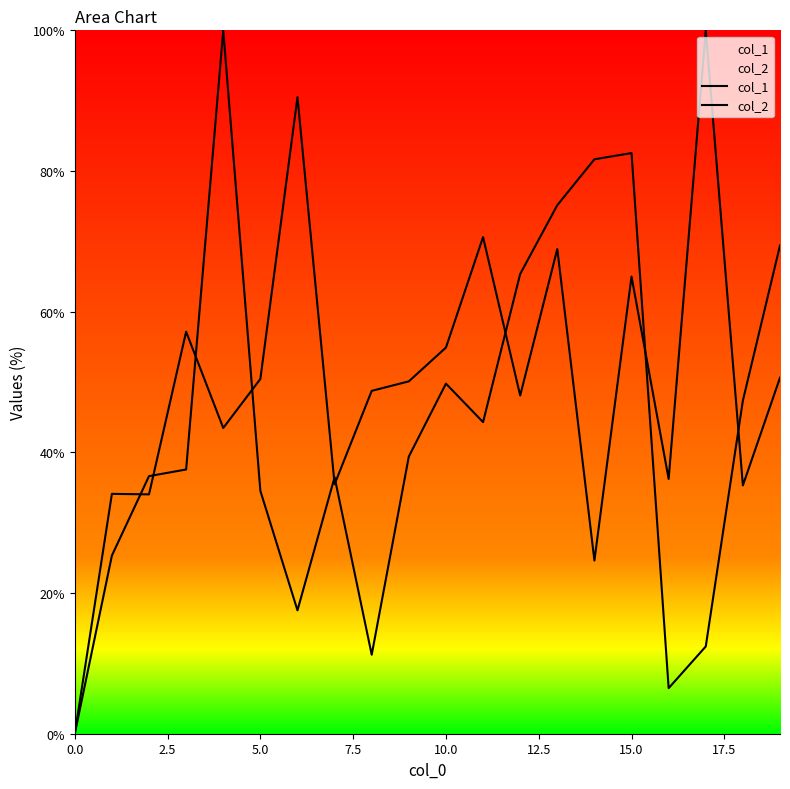

List the series in order of their peak value, lowest first.

col_1, col_2